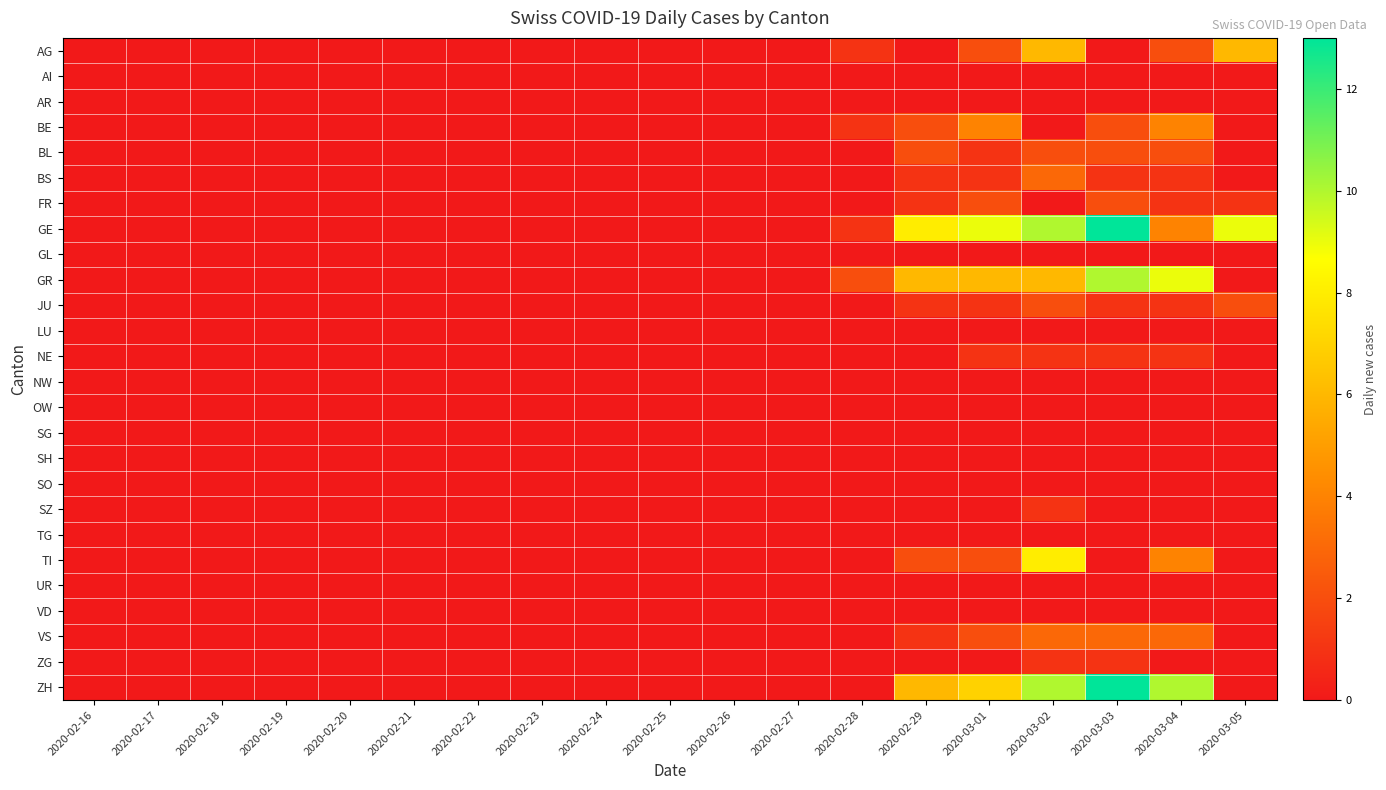

Reading left to right, transcribe all the data shown in this chart.

AG: 2020-02-16=0	2020-02-17=0	2020-02-18=0	2020-02-19=0	2020-02-20=0	2020-02-21=0	2020-02-22=0	2020-02-23=0	2020-02-24=0	2020-02-25=0	2020-02-26=0	2020-02-27=0	2020-02-28=1	2020-02-29=0	2020-03-01=2	2020-03-02=6	2020-03-03=0	2020-03-04=2	2020-03-05=6
AI: 2020-02-16=0	2020-02-17=0	2020-02-18=0	2020-02-19=0	2020-02-20=0	2020-02-21=0	2020-02-22=0	2020-02-23=0	2020-02-24=0	2020-02-25=0	2020-02-26=0	2020-02-27=0	2020-02-28=0	2020-02-29=0	2020-03-01=0	2020-03-02=0	2020-03-03=0	2020-03-04=0	2020-03-05=0
AR: 2020-02-16=0	2020-02-17=0	2020-02-18=0	2020-02-19=0	2020-02-20=0	2020-02-21=0	2020-02-22=0	2020-02-23=0	2020-02-24=0	2020-02-25=0	2020-02-26=0	2020-02-27=0	2020-02-28=0	2020-02-29=0	2020-03-01=0	2020-03-02=0	2020-03-03=0	2020-03-04=0	2020-03-05=0
BE: 2020-02-16=0	2020-02-17=0	2020-02-18=0	2020-02-19=0	2020-02-20=0	2020-02-21=0	2020-02-22=0	2020-02-23=0	2020-02-24=0	2020-02-25=0	2020-02-26=0	2020-02-27=0	2020-02-28=1	2020-02-29=2	2020-03-01=4	2020-03-02=0	2020-03-03=2	2020-03-04=4	2020-03-05=0
BL: 2020-02-16=0	2020-02-17=0	2020-02-18=0	2020-02-19=0	2020-02-20=0	2020-02-21=0	2020-02-22=0	2020-02-23=0	2020-02-24=0	2020-02-25=0	2020-02-26=0	2020-02-27=0	2020-02-28=0	2020-02-29=2	2020-03-01=1	2020-03-02=2	2020-03-03=2	2020-03-04=2	2020-03-05=0
BS: 2020-02-16=0	2020-02-17=0	2020-02-18=0	2020-02-19=0	2020-02-20=0	2020-02-21=0	2020-02-22=0	2020-02-23=0	2020-02-24=0	2020-02-25=0	2020-02-26=0	2020-02-27=0	2020-02-28=0	2020-02-29=1	2020-03-01=1	2020-03-02=3	2020-03-03=1	2020-03-04=1	2020-03-05=0
FR: 2020-02-16=0	2020-02-17=0	2020-02-18=0	2020-02-19=0	2020-02-20=0	2020-02-21=0	2020-02-22=0	2020-02-23=0	2020-02-24=0	2020-02-25=0	2020-02-26=0	2020-02-27=0	2020-02-28=0	2020-02-29=1	2020-03-01=2	2020-03-02=0	2020-03-03=2	2020-03-04=1	2020-03-05=1
GE: 2020-02-16=0	2020-02-17=0	2020-02-18=0	2020-02-19=0	2020-02-20=0	2020-02-21=0	2020-02-22=0	2020-02-23=0	2020-02-24=0	2020-02-25=0	2020-02-26=0	2020-02-27=0	2020-02-28=1	2020-02-29=8	2020-03-01=9	2020-03-02=10	2020-03-03=13	2020-03-04=4	2020-03-05=9
GL: 2020-02-16=0	2020-02-17=0	2020-02-18=0	2020-02-19=0	2020-02-20=0	2020-02-21=0	2020-02-22=0	2020-02-23=0	2020-02-24=0	2020-02-25=0	2020-02-26=0	2020-02-27=0	2020-02-28=0	2020-02-29=0	2020-03-01=0	2020-03-02=0	2020-03-03=0	2020-03-04=0	2020-03-05=0
GR: 2020-02-16=0	2020-02-17=0	2020-02-18=0	2020-02-19=0	2020-02-20=0	2020-02-21=0	2020-02-22=0	2020-02-23=0	2020-02-24=0	2020-02-25=0	2020-02-26=0	2020-02-27=0	2020-02-28=2	2020-02-29=6	2020-03-01=6	2020-03-02=6	2020-03-03=10	2020-03-04=9	2020-03-05=0
JU: 2020-02-16=0	2020-02-17=0	2020-02-18=0	2020-02-19=0	2020-02-20=0	2020-02-21=0	2020-02-22=0	2020-02-23=0	2020-02-24=0	2020-02-25=0	2020-02-26=0	2020-02-27=0	2020-02-28=0	2020-02-29=1	2020-03-01=1	2020-03-02=2	2020-03-03=1	2020-03-04=1	2020-03-05=2
LU: 2020-02-16=0	2020-02-17=0	2020-02-18=0	2020-02-19=0	2020-02-20=0	2020-02-21=0	2020-02-22=0	2020-02-23=0	2020-02-24=0	2020-02-25=0	2020-02-26=0	2020-02-27=0	2020-02-28=0	2020-02-29=0	2020-03-01=0	2020-03-02=0	2020-03-03=0	2020-03-04=0	2020-03-05=0
NE: 2020-02-16=0	2020-02-17=0	2020-02-18=0	2020-02-19=0	2020-02-20=0	2020-02-21=0	2020-02-22=0	2020-02-23=0	2020-02-24=0	2020-02-25=0	2020-02-26=0	2020-02-27=0	2020-02-28=0	2020-02-29=0	2020-03-01=1	2020-03-02=1	2020-03-03=1	2020-03-04=1	2020-03-05=0
NW: 2020-02-16=0	2020-02-17=0	2020-02-18=0	2020-02-19=0	2020-02-20=0	2020-02-21=0	2020-02-22=0	2020-02-23=0	2020-02-24=0	2020-02-25=0	2020-02-26=0	2020-02-27=0	2020-02-28=0	2020-02-29=0	2020-03-01=0	2020-03-02=0	2020-03-03=0	2020-03-04=0	2020-03-05=0
OW: 2020-02-16=0	2020-02-17=0	2020-02-18=0	2020-02-19=0	2020-02-20=0	2020-02-21=0	2020-02-22=0	2020-02-23=0	2020-02-24=0	2020-02-25=0	2020-02-26=0	2020-02-27=0	2020-02-28=0	2020-02-29=0	2020-03-01=0	2020-03-02=0	2020-03-03=0	2020-03-04=0	2020-03-05=0
SG: 2020-02-16=0	2020-02-17=0	2020-02-18=0	2020-02-19=0	2020-02-20=0	2020-02-21=0	2020-02-22=0	2020-02-23=0	2020-02-24=0	2020-02-25=0	2020-02-26=0	2020-02-27=0	2020-02-28=0	2020-02-29=0	2020-03-01=0	2020-03-02=0	2020-03-03=0	2020-03-04=0	2020-03-05=0
SH: 2020-02-16=0	2020-02-17=0	2020-02-18=0	2020-02-19=0	2020-02-20=0	2020-02-21=0	2020-02-22=0	2020-02-23=0	2020-02-24=0	2020-02-25=0	2020-02-26=0	2020-02-27=0	2020-02-28=0	2020-02-29=0	2020-03-01=0	2020-03-02=0	2020-03-03=0	2020-03-04=0	2020-03-05=0
SO: 2020-02-16=0	2020-02-17=0	2020-02-18=0	2020-02-19=0	2020-02-20=0	2020-02-21=0	2020-02-22=0	2020-02-23=0	2020-02-24=0	2020-02-25=0	2020-02-26=0	2020-02-27=0	2020-02-28=0	2020-02-29=0	2020-03-01=0	2020-03-02=0	2020-03-03=0	2020-03-04=0	2020-03-05=0
SZ: 2020-02-16=0	2020-02-17=0	2020-02-18=0	2020-02-19=0	2020-02-20=0	2020-02-21=0	2020-02-22=0	2020-02-23=0	2020-02-24=0	2020-02-25=0	2020-02-26=0	2020-02-27=0	2020-02-28=0	2020-02-29=0	2020-03-01=0	2020-03-02=1	2020-03-03=0	2020-03-04=0	2020-03-05=0
TG: 2020-02-16=0	2020-02-17=0	2020-02-18=0	2020-02-19=0	2020-02-20=0	2020-02-21=0	2020-02-22=0	2020-02-23=0	2020-02-24=0	2020-02-25=0	2020-02-26=0	2020-02-27=0	2020-02-28=0	2020-02-29=0	2020-03-01=0	2020-03-02=0	2020-03-03=0	2020-03-04=0	2020-03-05=0
TI: 2020-02-16=0	2020-02-17=0	2020-02-18=0	2020-02-19=0	2020-02-20=0	2020-02-21=0	2020-02-22=0	2020-02-23=0	2020-02-24=0	2020-02-25=0	2020-02-26=0	2020-02-27=0	2020-02-28=0	2020-02-29=2	2020-03-01=2	2020-03-02=8	2020-03-03=0	2020-03-04=4	2020-03-05=0
UR: 2020-02-16=0	2020-02-17=0	2020-02-18=0	2020-02-19=0	2020-02-20=0	2020-02-21=0	2020-02-22=0	2020-02-23=0	2020-02-24=0	2020-02-25=0	2020-02-26=0	2020-02-27=0	2020-02-28=0	2020-02-29=0	2020-03-01=0	2020-03-02=0	2020-03-03=0	2020-03-04=0	2020-03-05=0
VD: 2020-02-16=0	2020-02-17=0	2020-02-18=0	2020-02-19=0	2020-02-20=0	2020-02-21=0	2020-02-22=0	2020-02-23=0	2020-02-24=0	2020-02-25=0	2020-02-26=0	2020-02-27=0	2020-02-28=0	2020-02-29=0	2020-03-01=0	2020-03-02=0	2020-03-03=0	2020-03-04=0	2020-03-05=0
VS: 2020-02-16=0	2020-02-17=0	2020-02-18=0	2020-02-19=0	2020-02-20=0	2020-02-21=0	2020-02-22=0	2020-02-23=0	2020-02-24=0	2020-02-25=0	2020-02-26=0	2020-02-27=0	2020-02-28=0	2020-02-29=1	2020-03-01=2	2020-03-02=3	2020-03-03=3	2020-03-04=3	2020-03-05=0
ZG: 2020-02-16=0	2020-02-17=0	2020-02-18=0	2020-02-19=0	2020-02-20=0	2020-02-21=0	2020-02-22=0	2020-02-23=0	2020-02-24=0	2020-02-25=0	2020-02-26=0	2020-02-27=0	2020-02-28=0	2020-02-29=0	2020-03-01=0	2020-03-02=1	2020-03-03=1	2020-03-04=0	2020-03-05=0
ZH: 2020-02-16=0	2020-02-17=0	2020-02-18=0	2020-02-19=0	2020-02-20=0	2020-02-21=0	2020-02-22=0	2020-02-23=0	2020-02-24=0	2020-02-25=0	2020-02-26=0	2020-02-27=0	2020-02-28=0	2020-02-29=6	2020-03-01=7	2020-03-02=10	2020-03-03=13	2020-03-04=10	2020-03-05=0